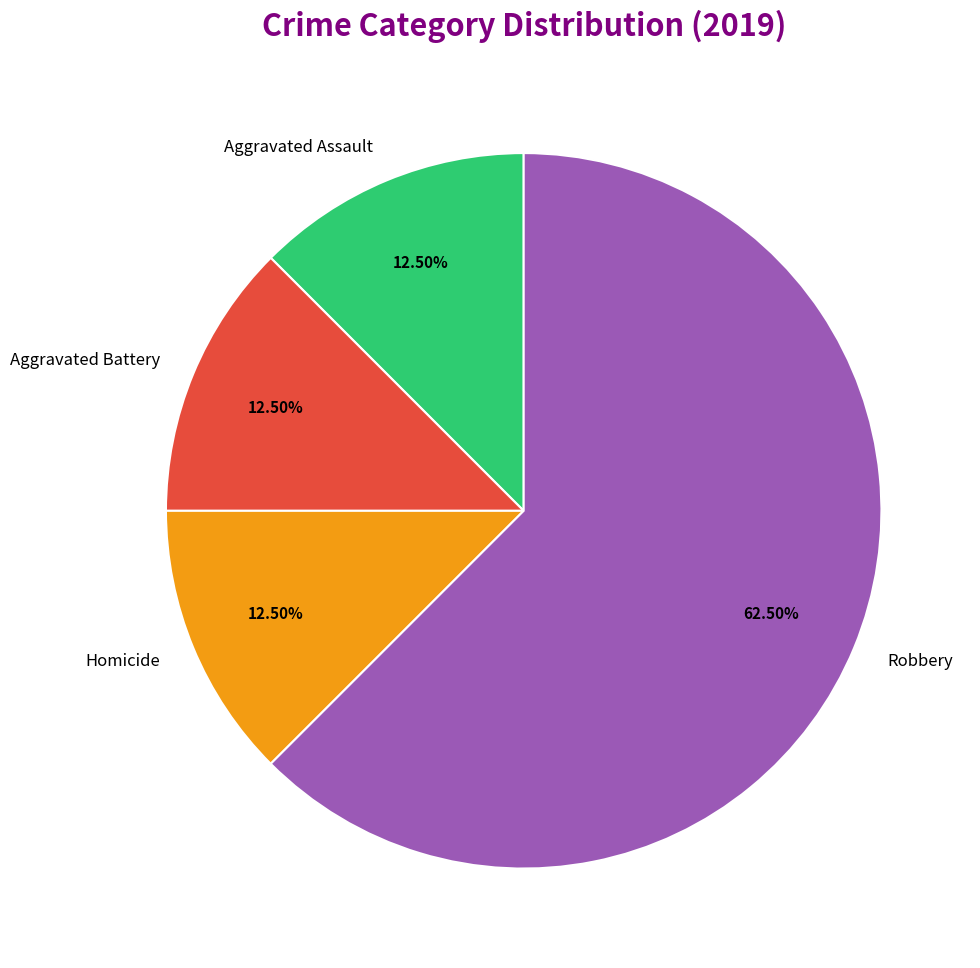

What is the majority slice?

Robbery